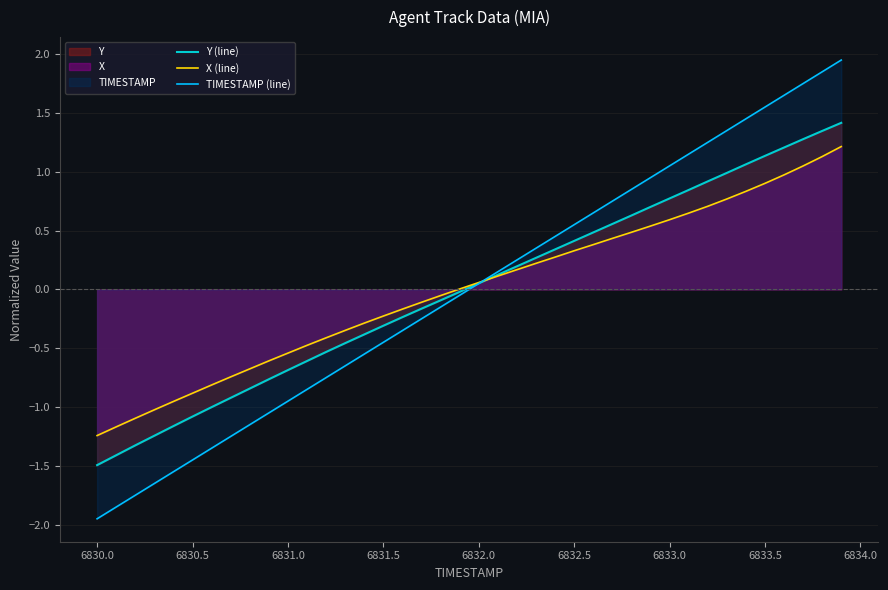

Rank the series by their maximum value, from lowest to highest.

X (line), Y (line), TIMESTAMP (line)